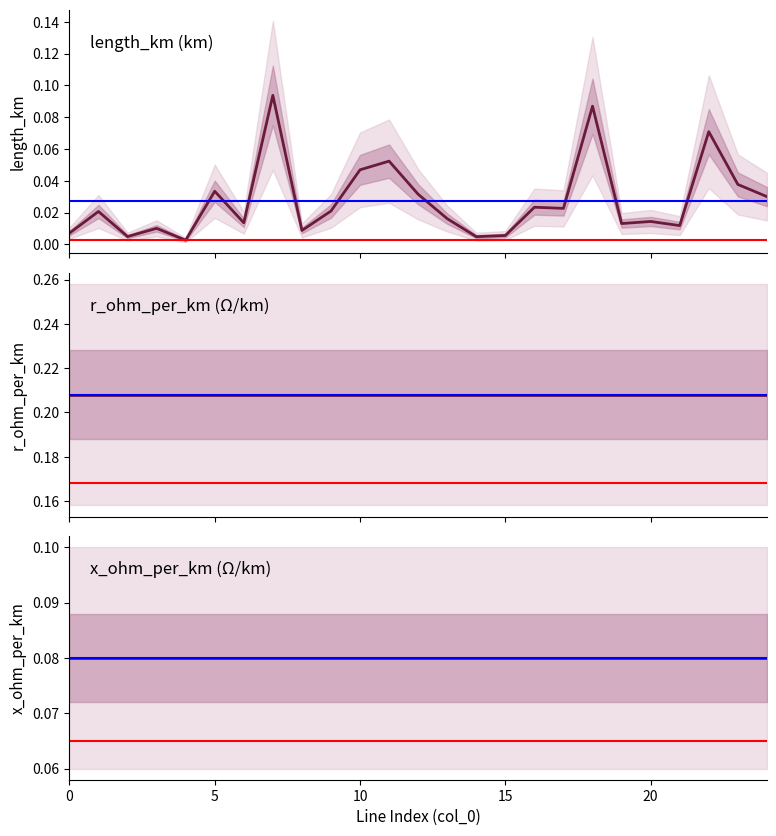

Rank the series by their maximum value, from lowest to highest.

x_ohm_per_km, length_km, r_ohm_per_km